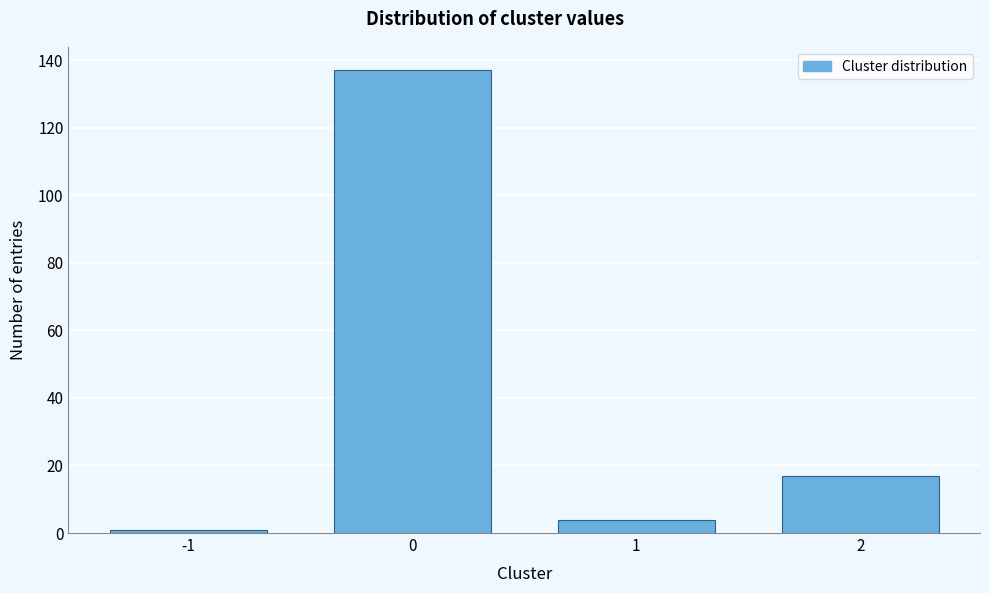

Reading left to right, extract all data points from this chart.

1	137	4	17